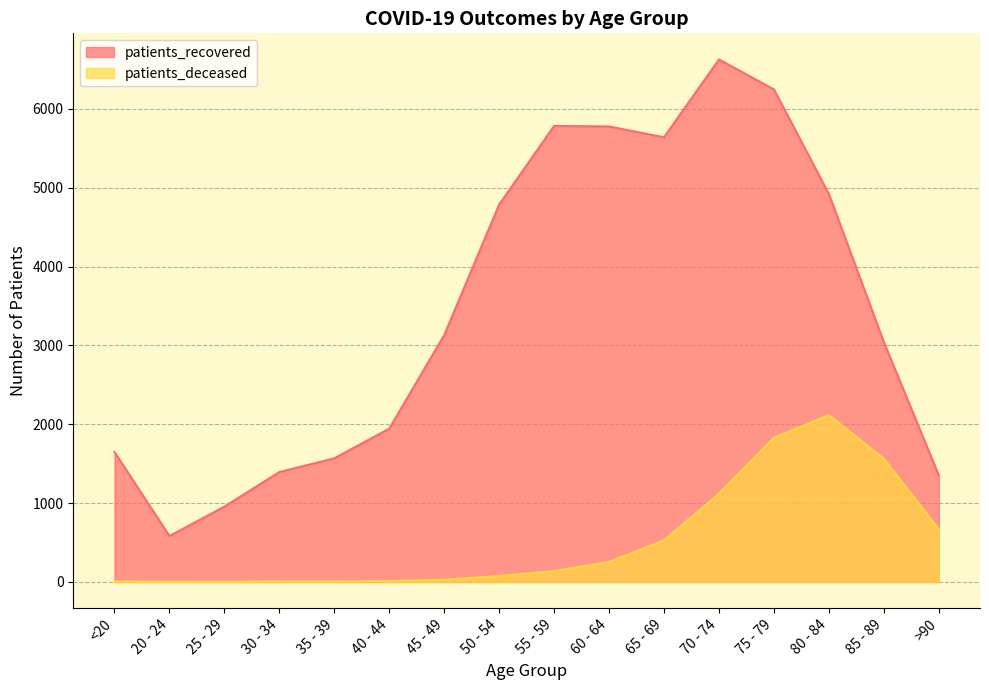

At which category is the sum across all series the highest?

75 - 79